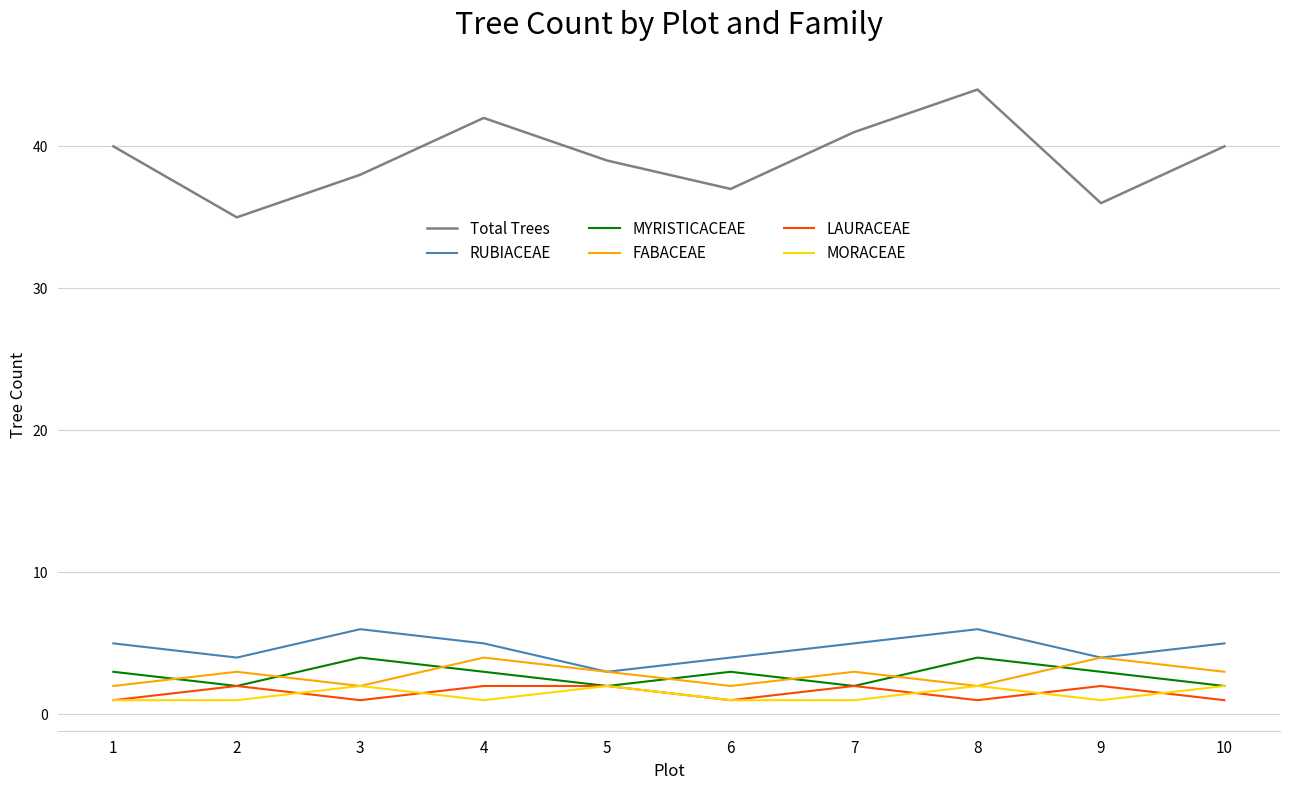

What is the sum of all FABACEAE values?

28